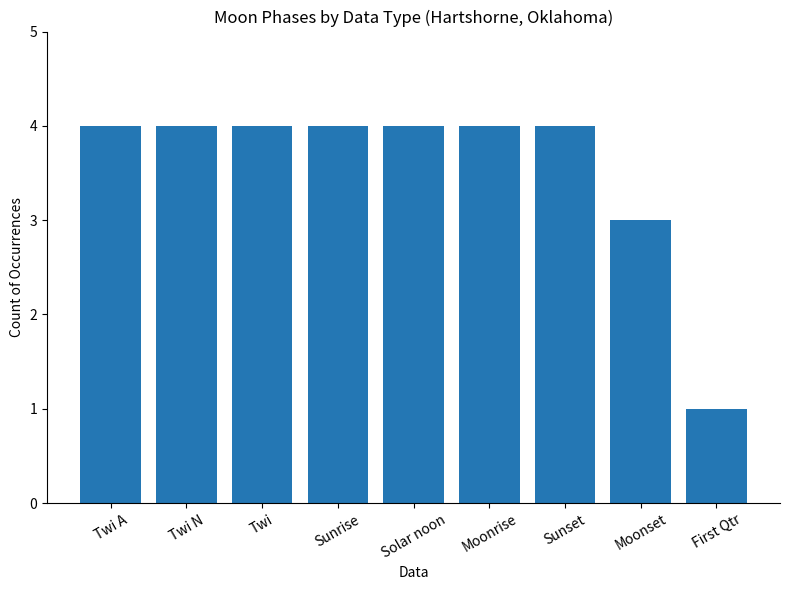

How many series are shown in this chart?

1